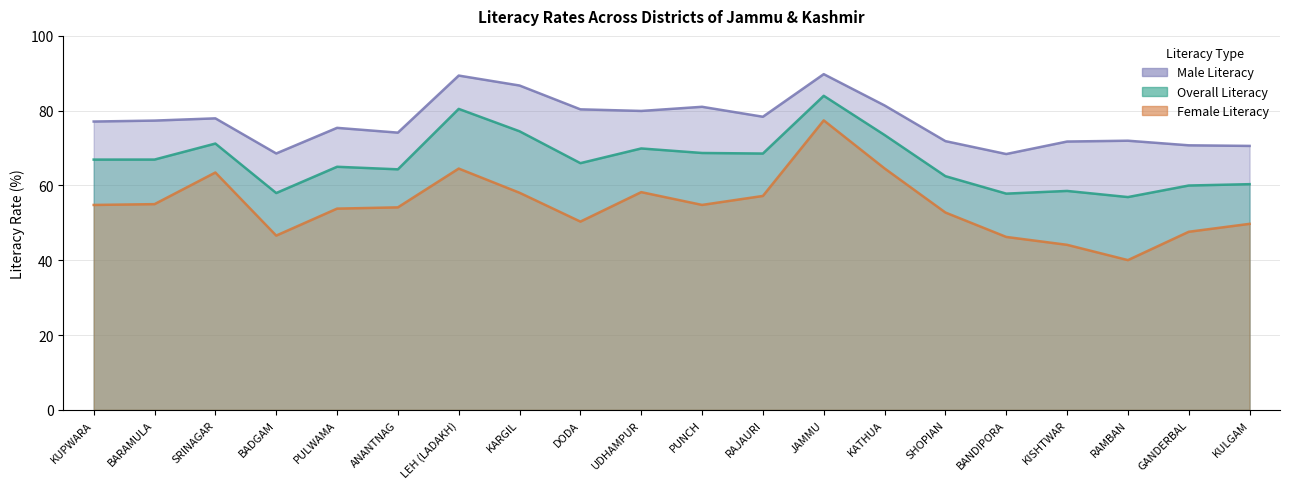

What is the label of the 1st point from the left?

KUPWARA